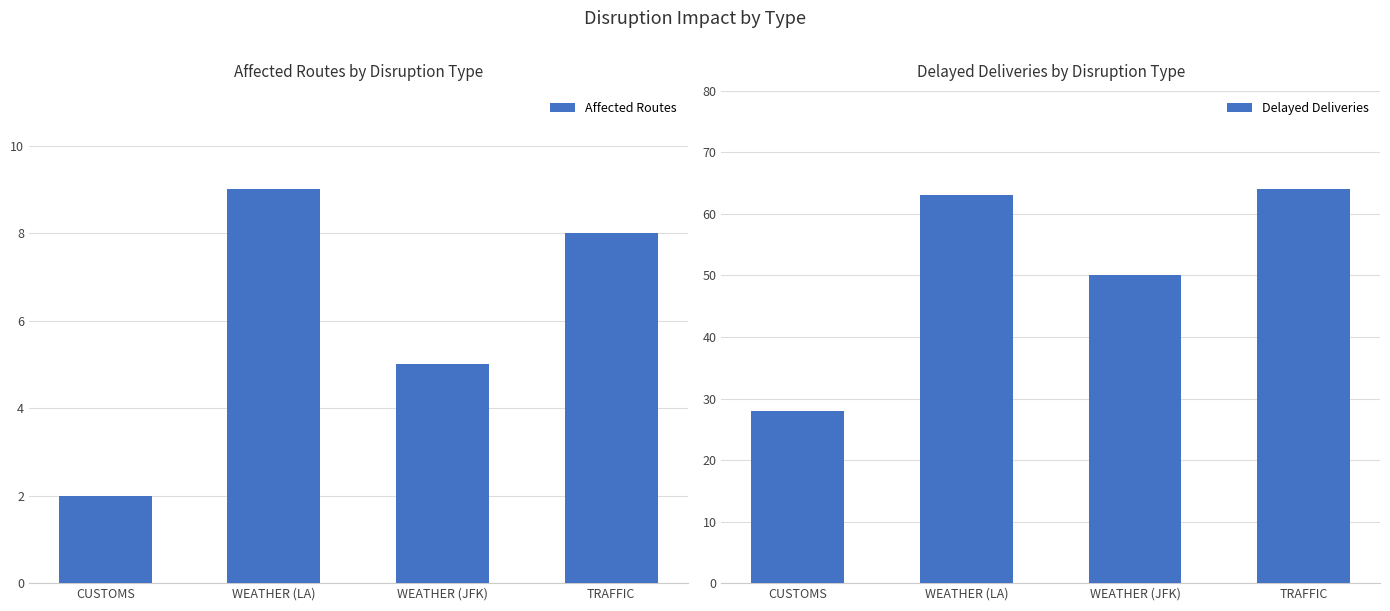

The Delayed Deliveries series shows 29 at WEATHER (JFK). True or false?

False